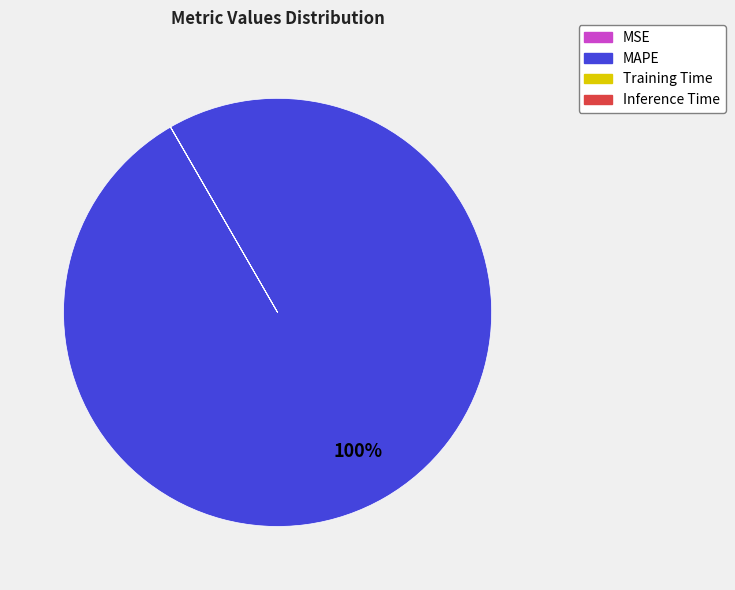

To the nearest percent, what portion does MAPE represent?

100%